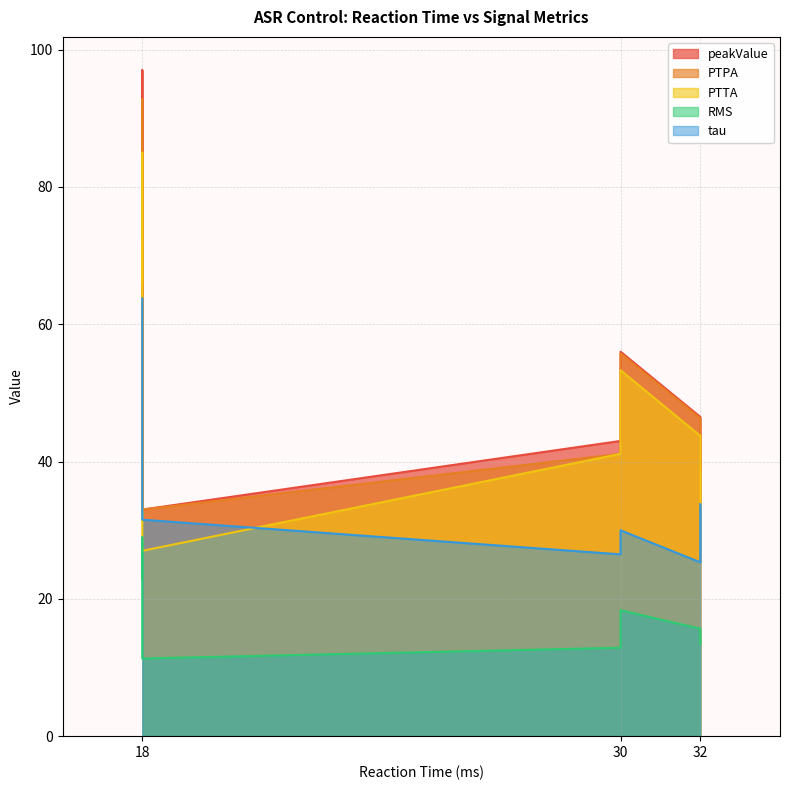

The value of tau at 18 is 47.0. True or false?

True